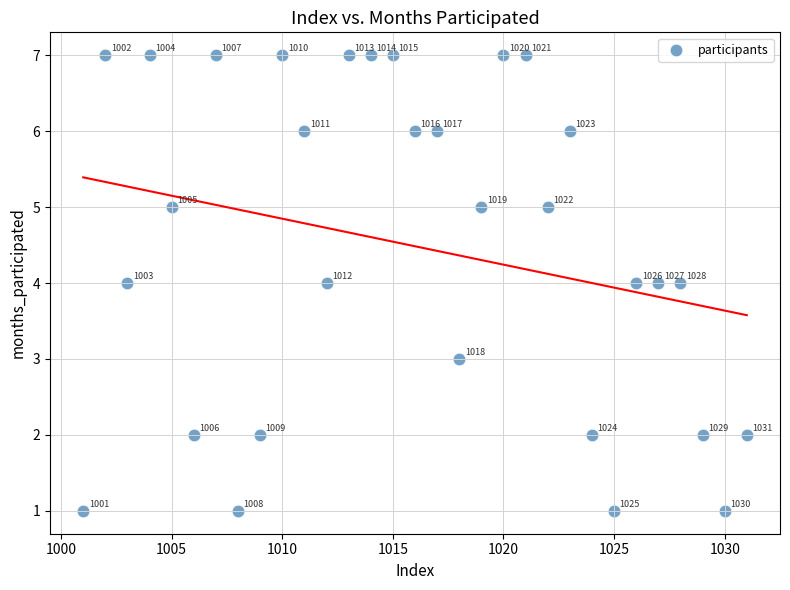

What is the range of X values (max minus min)?

30